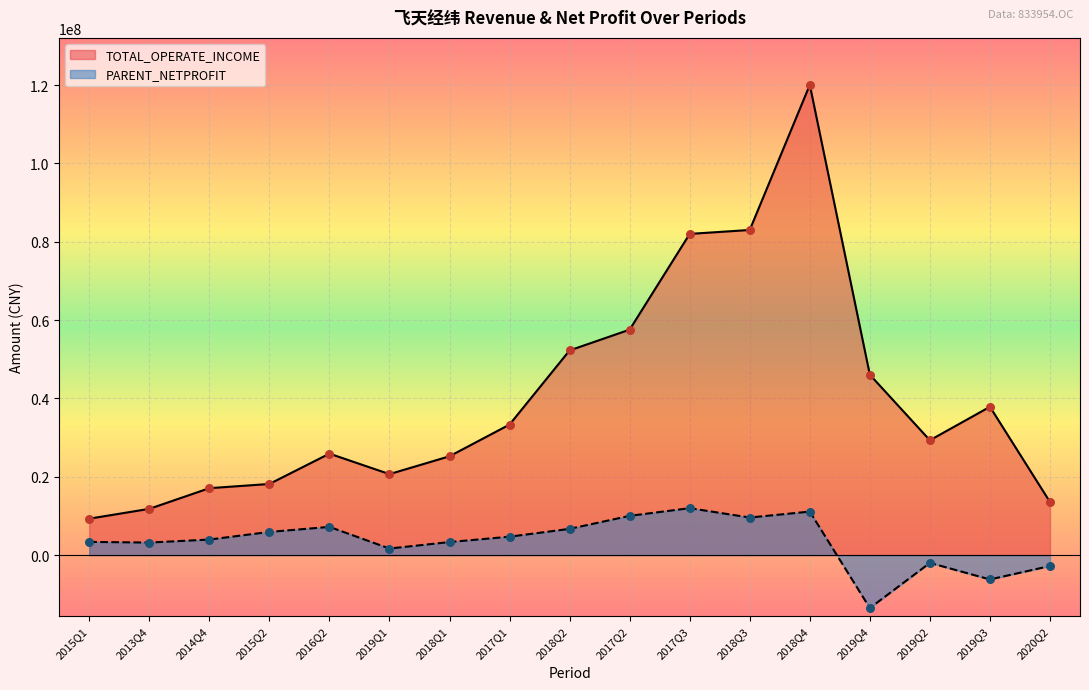

Is the value of TOTAL_OPERATE_INCOME at 2017Q1 greater than the value of PARENT_NETPROFIT at 2018Q4?

Yes